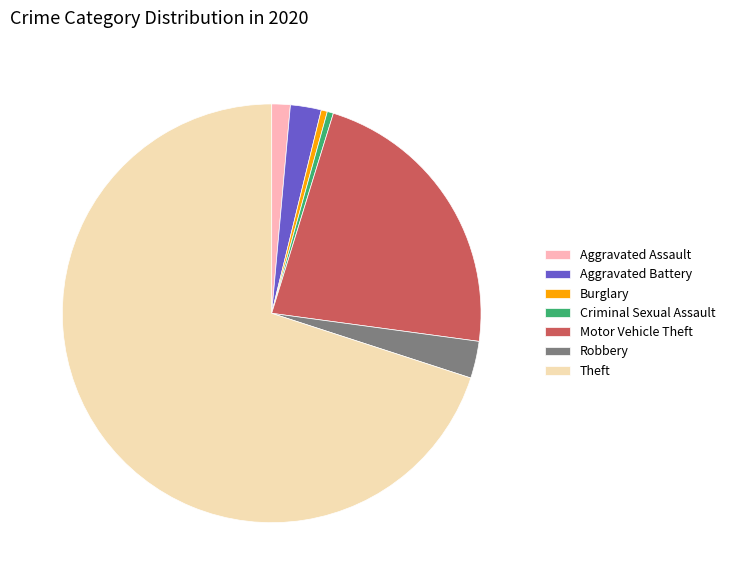

What is the largest slice in the pie chart?

Theft